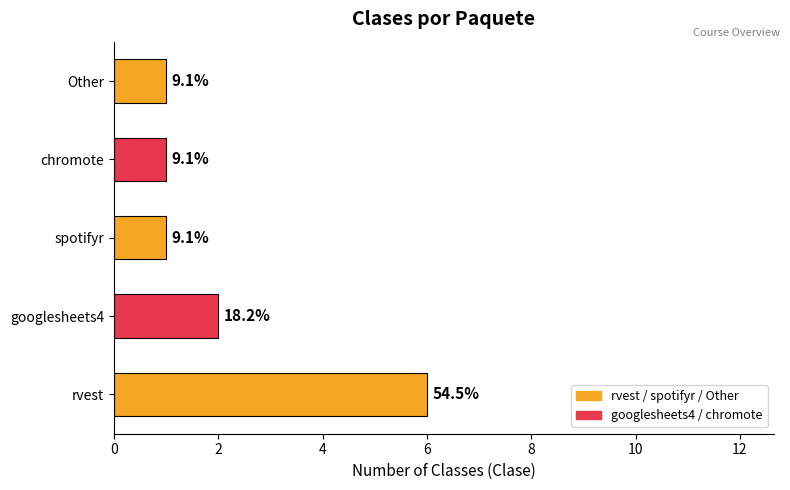

Are the bars horizontal?

Yes